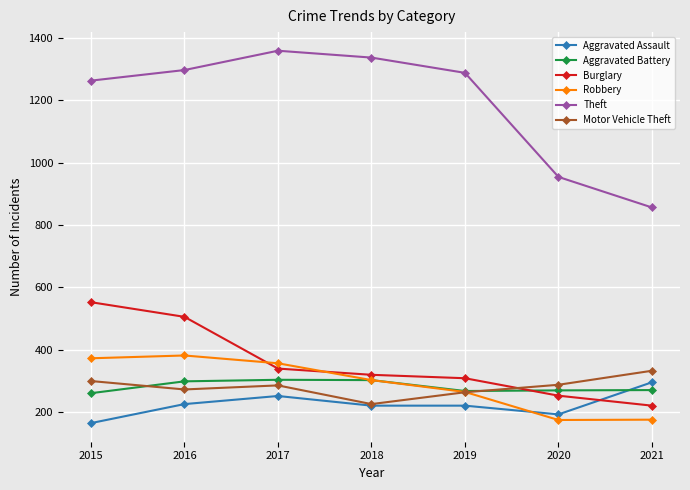

What value does the Burglary series have at 2021, to the nearest 5?

220